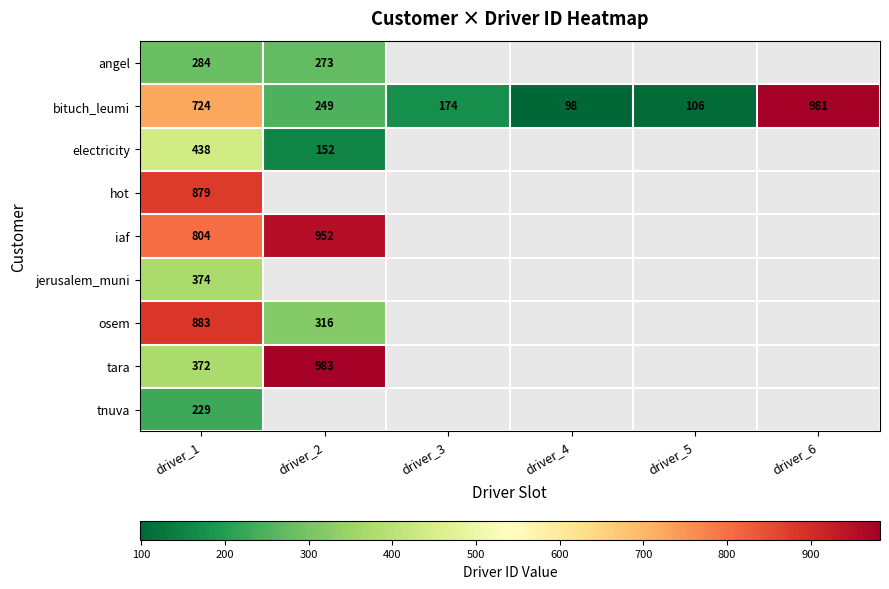

True or false: bituch_leumi has a value of 174 at driver_3.

True